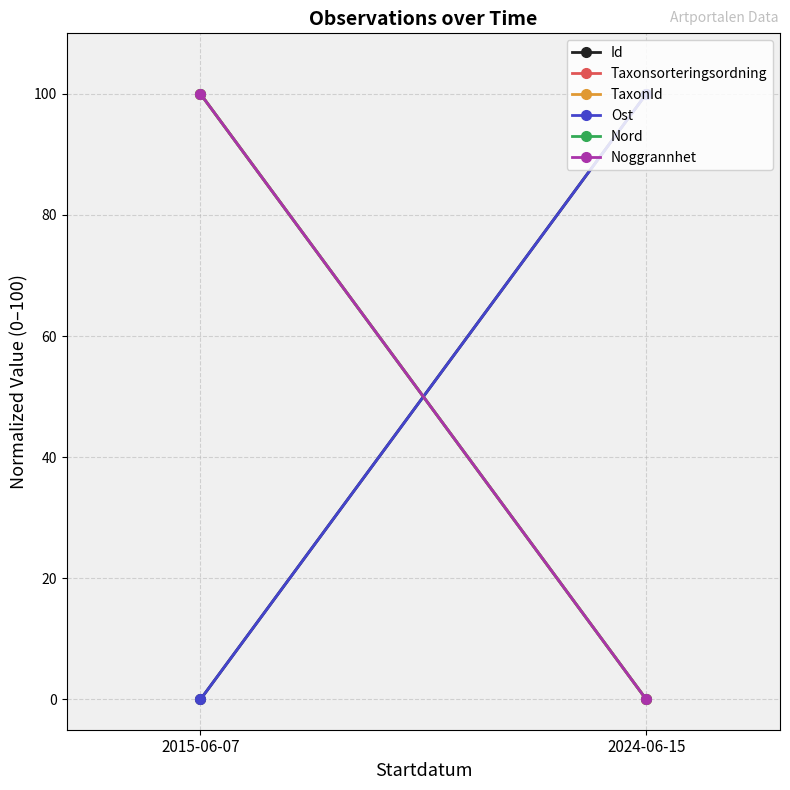

What is the difference between the TaxonId values at 2024-06-15 and 2015-06-07?

100